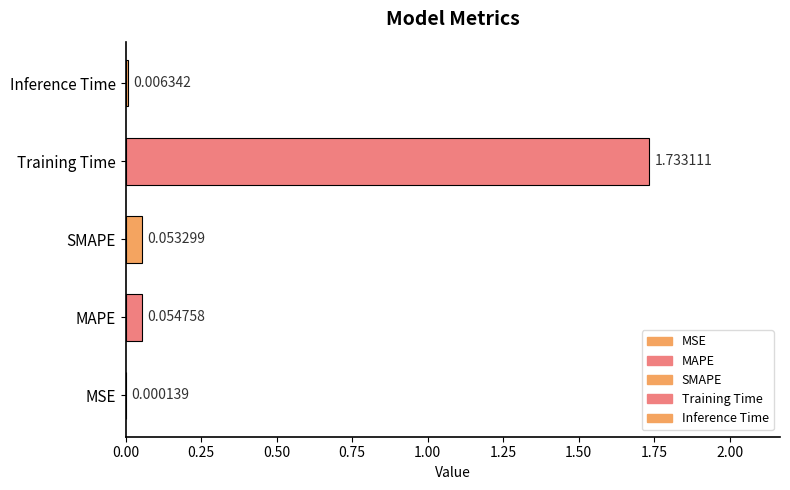

At which label is the value closest to 0?

MSE